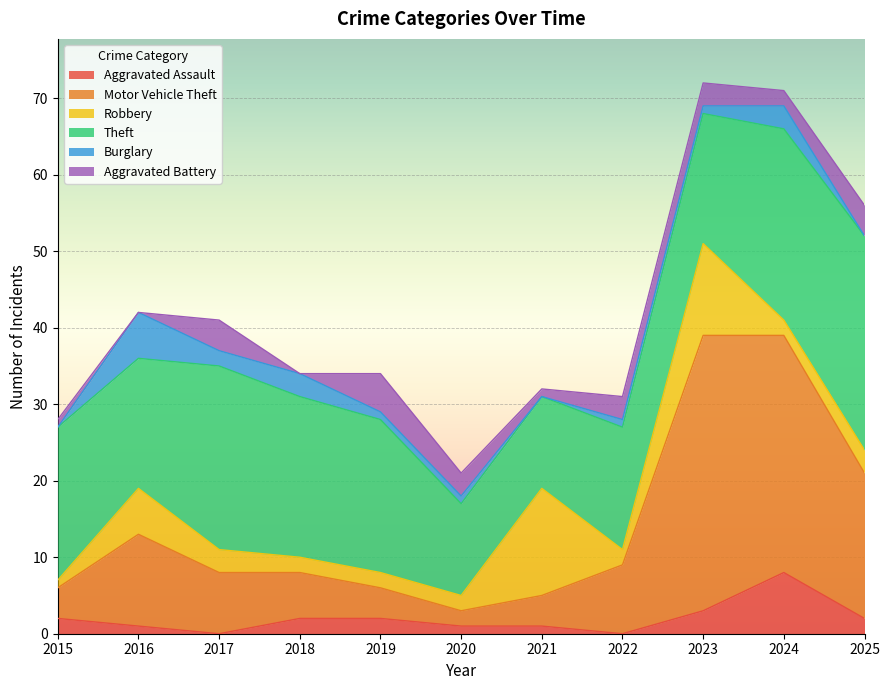

How many data points in Motor Vehicle Theft are above 8?

5